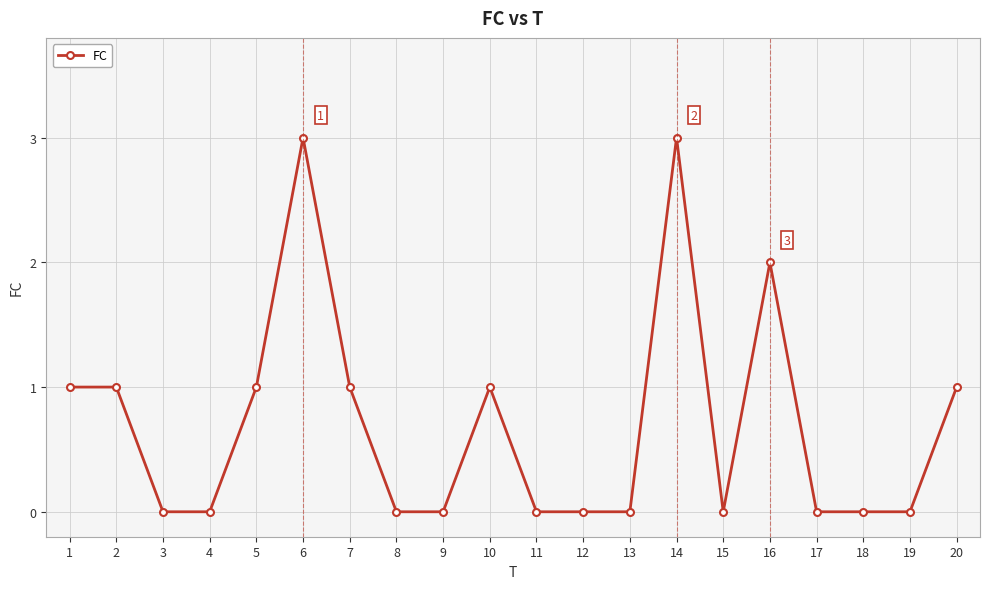

The chart shows a value of 0 at 12. True or false?

True